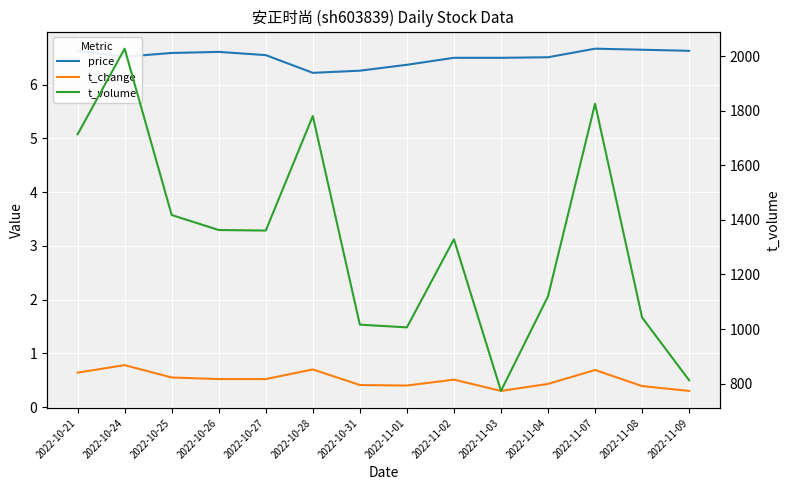

At which label is price closest to 6?

2022-10-28